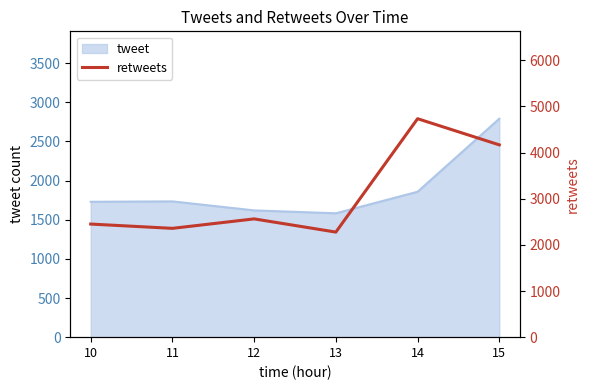

What is the ratio of the value at 11 to the value at 12?

0.9